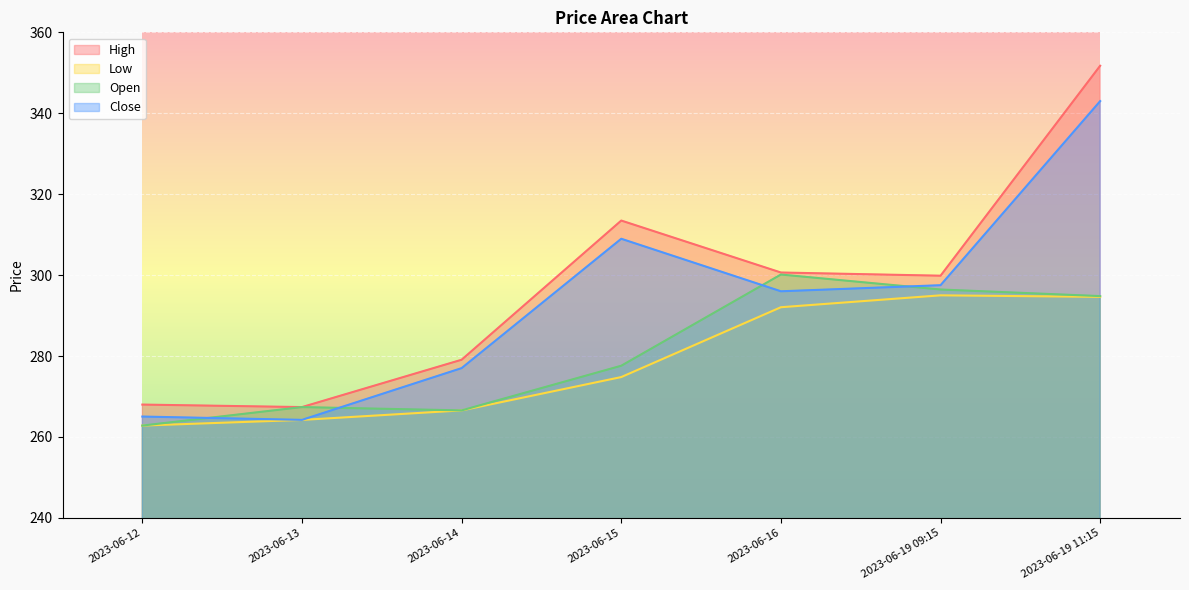

How many lines are shown in the chart?

4